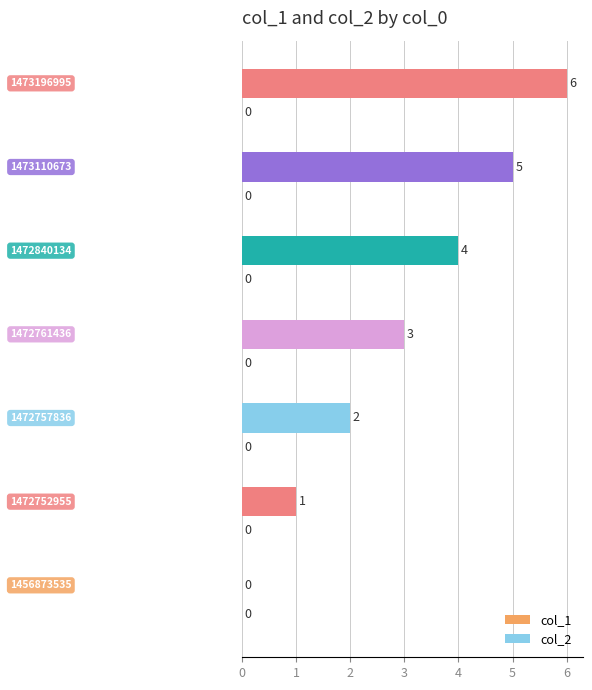

The chart shows a value of 5 at 1472761436. True or false?

False